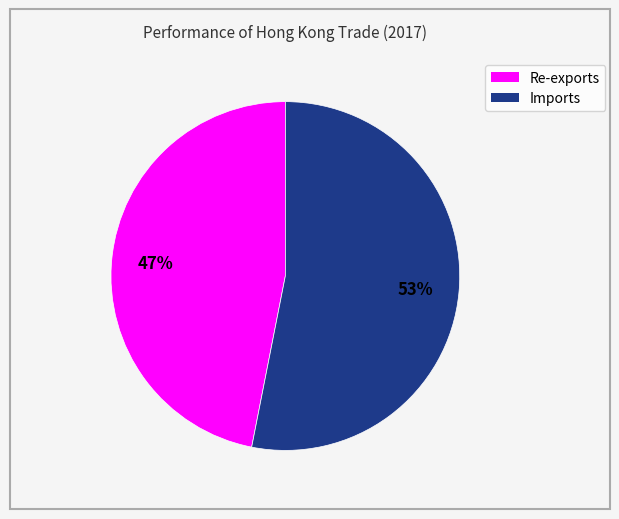

What is the ratio of the value at Imports to the value at Re-exports?

1.1